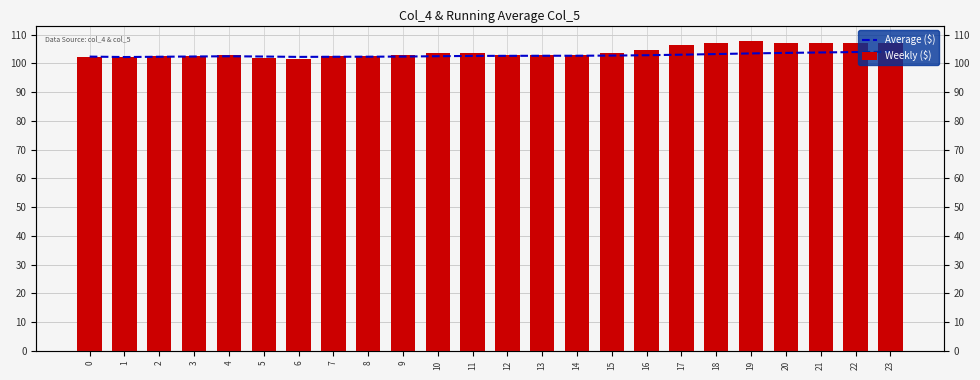

Are the bars grouped side by side (vs. stacked)?

Yes